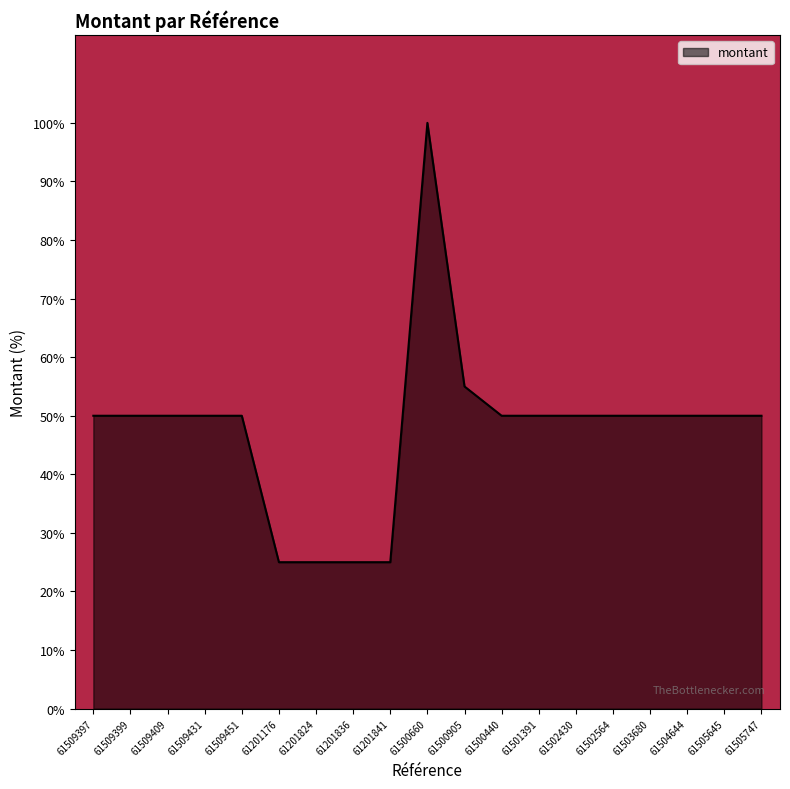

True or false: the data shows 50.0 at 61503680.

True